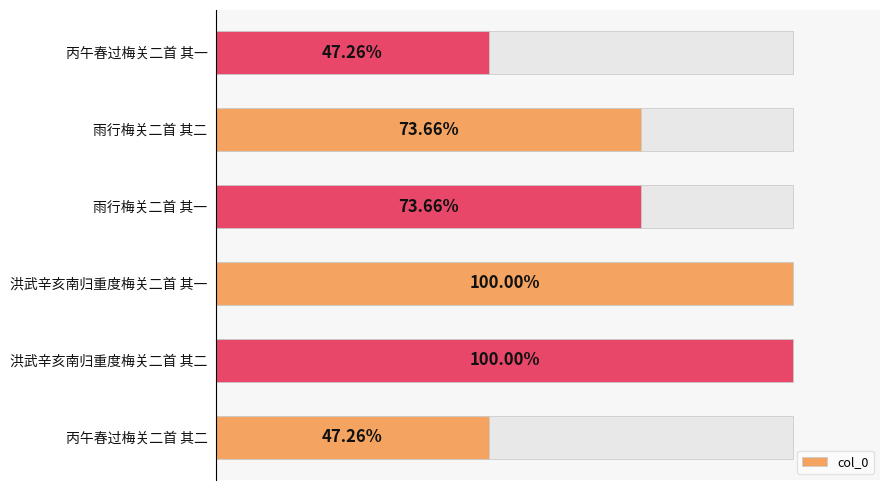

True or false: the data shows 987616 at 丙午春过梅关二首 其二.

False